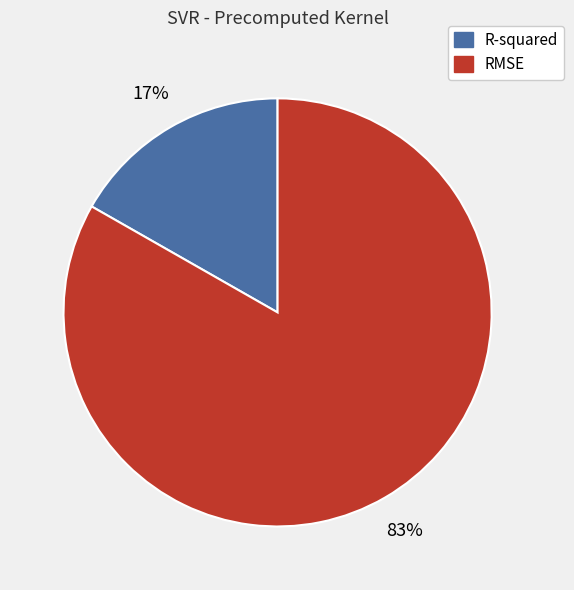

Do R-squared and RMSE together represent more than half of the pie?

Yes